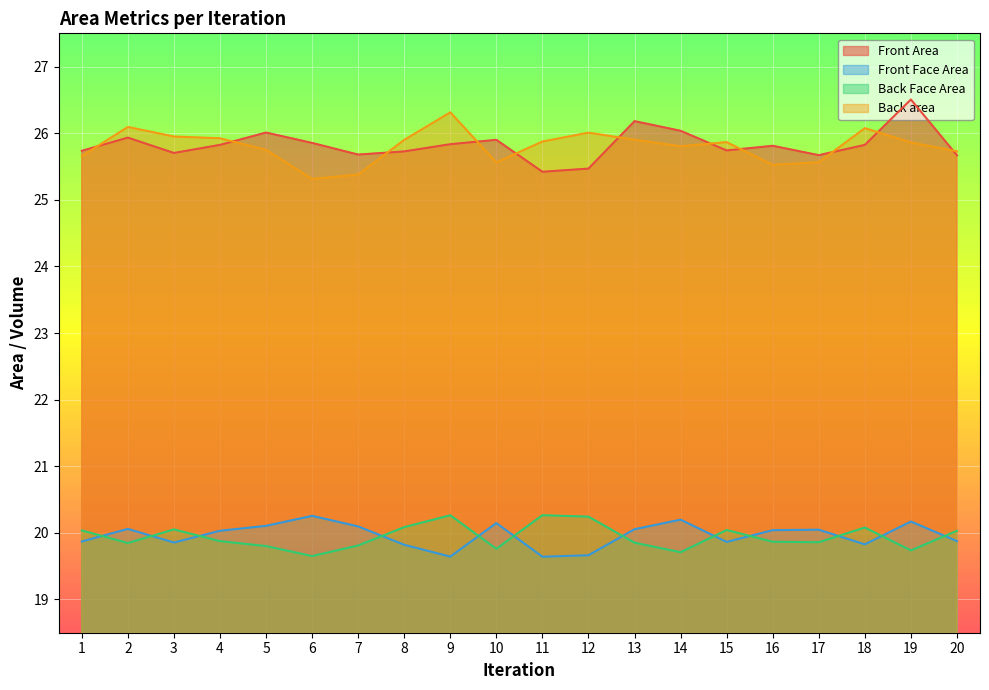

What is the smallest value displayed?

19.6